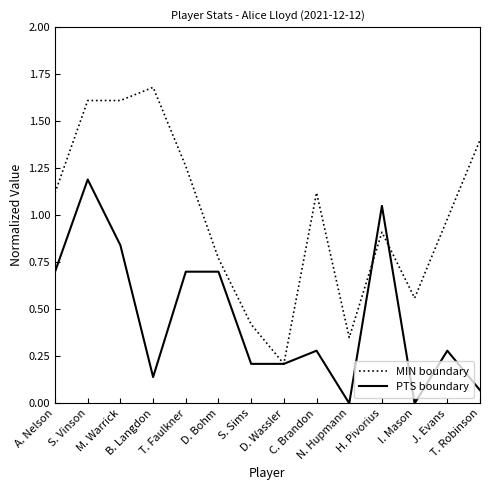

Which label corresponds to the largest value in the chart?

B. Langdon